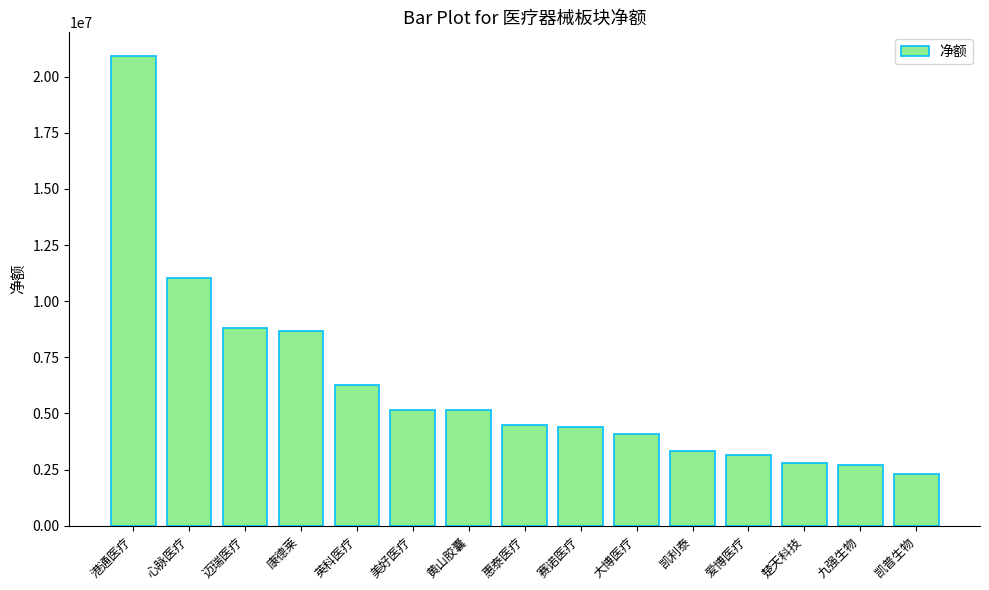

What is the sum of all values?

93287362